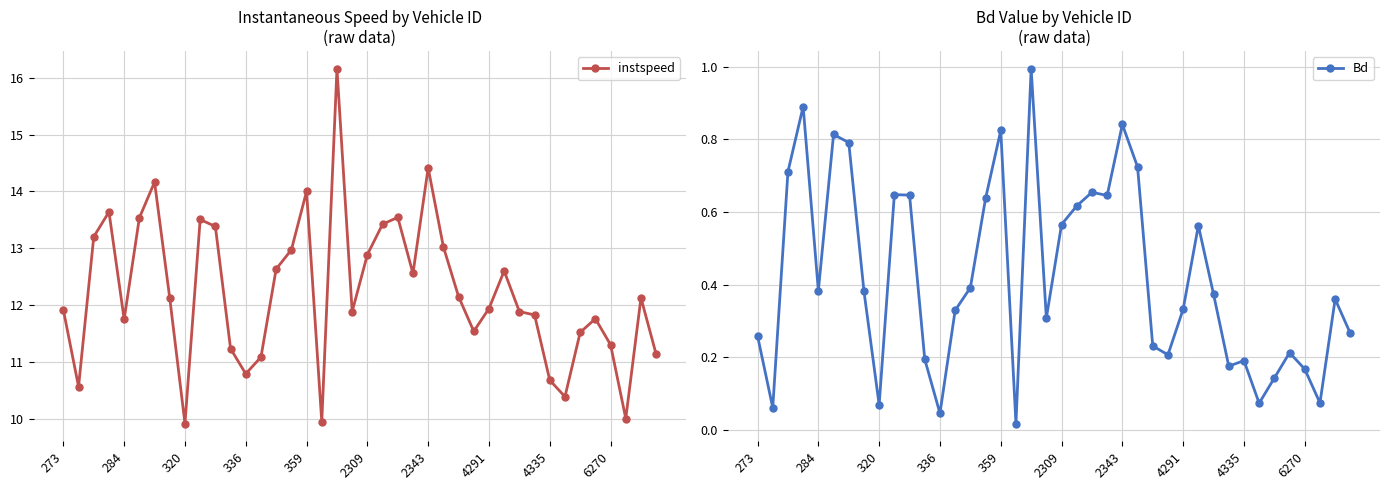

True or false: instspeed has more than 2 points higher than both neighbors.

True